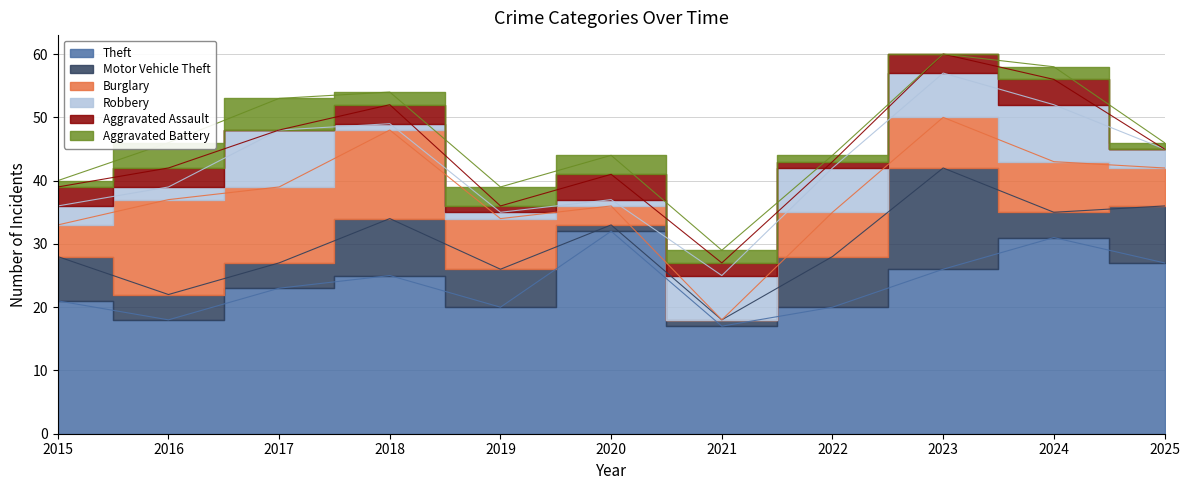

How many lines are shown in the chart?

6